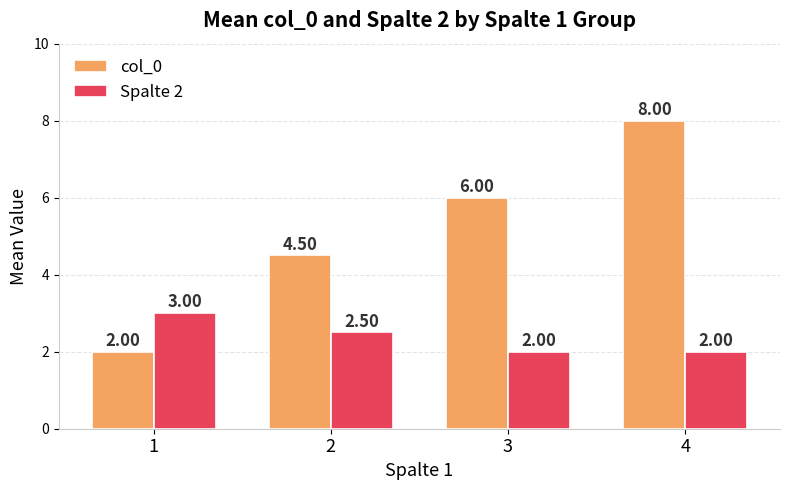

Which series has the largest total across all categories?

col_0